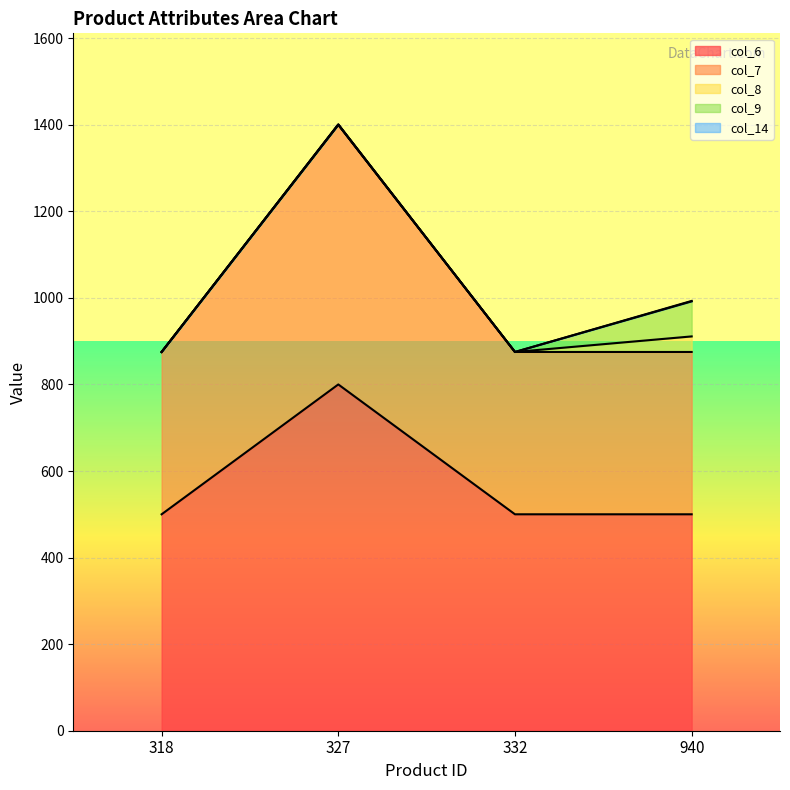

Which category has the highest value in the col_8 series?

940